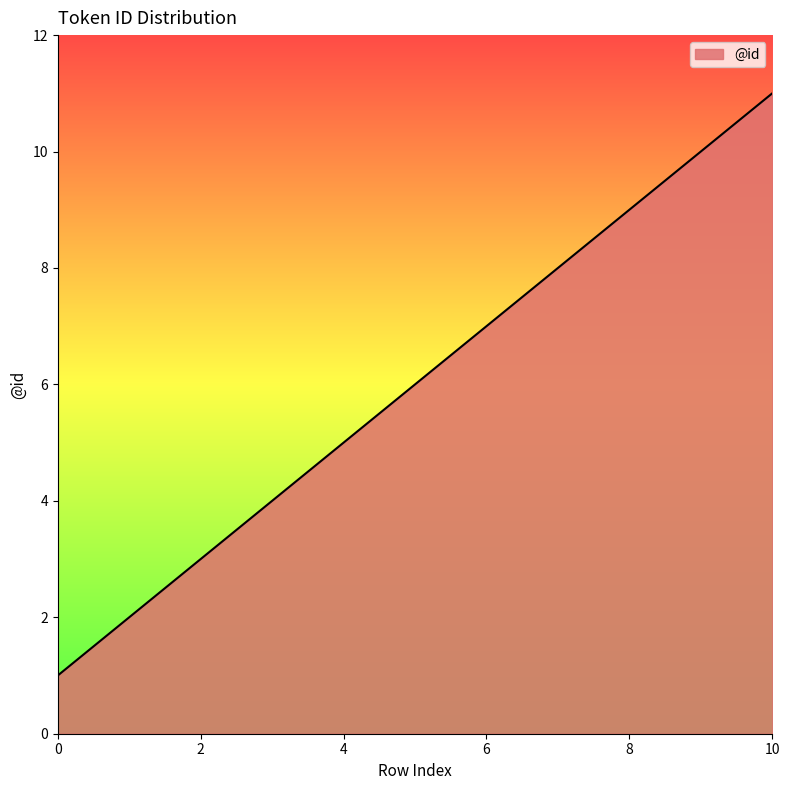

What is the average value?

6